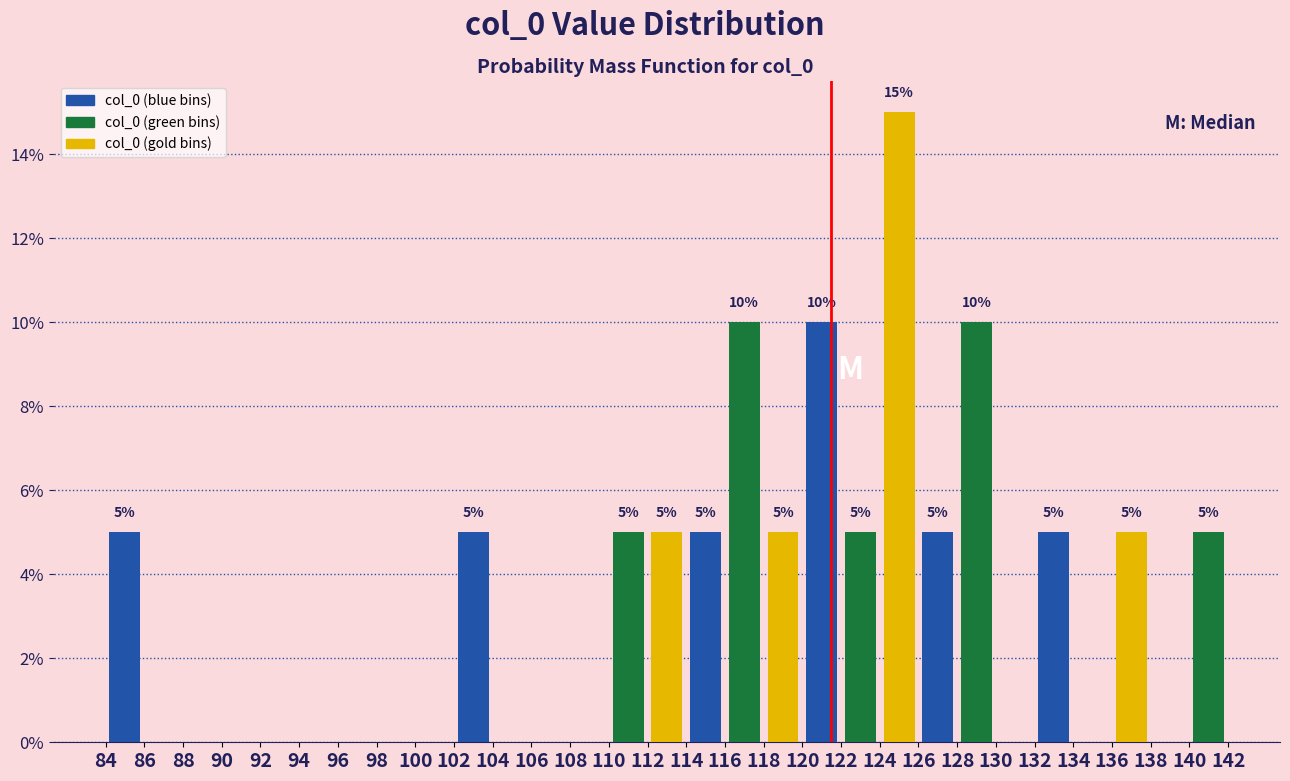

Over which range of the x-axis is the bar tallest?

124 to 126